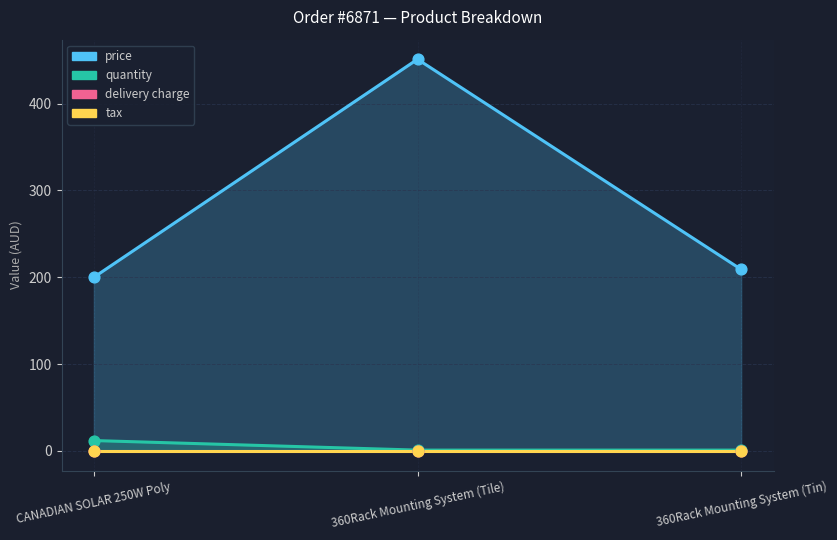

Which series reaches the maximum Y coordinate?

price